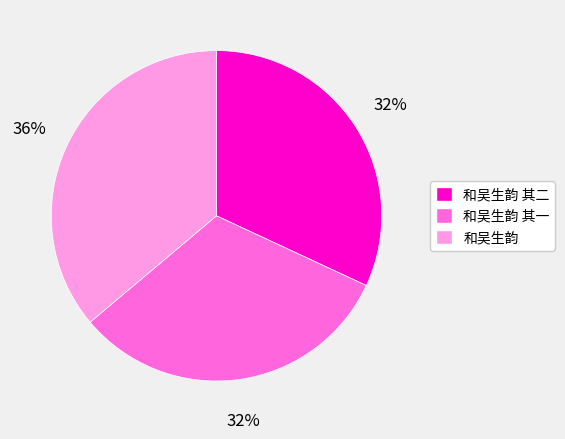

Is the sum of 和吴生韵 and 和吴生韵 其二 greater than half?

Yes